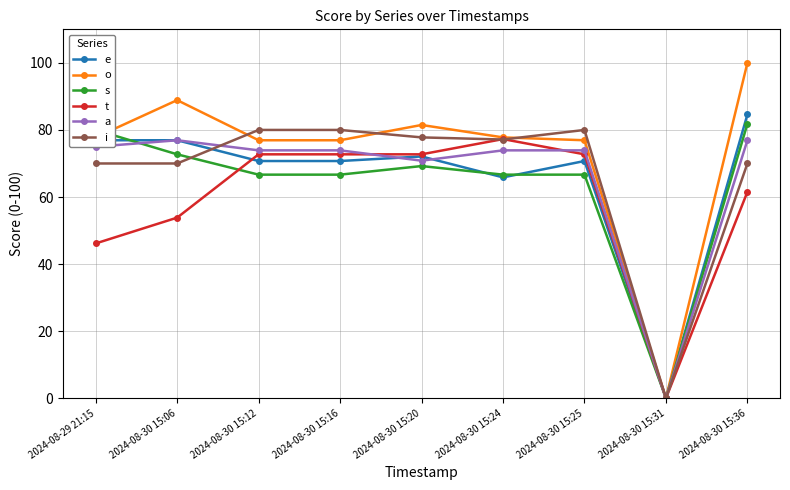

Reading right to left, list all the values displayed in this chart.

e: 2024-08-30 15:36=84.6	2024-08-30 15:31=0.0	2024-08-30 15:25=70.7	2024-08-30 15:24=65.9	2024-08-30 15:20=72.1	2024-08-30 15:16=70.7	2024-08-30 15:12=70.7	2024-08-30 15:06=76.9	2024-08-29 21:15=76.9
o: 2024-08-30 15:36=100.0	2024-08-30 15:31=0.0	2024-08-30 15:25=76.9	2024-08-30 15:24=77.8	2024-08-30 15:20=81.5	2024-08-30 15:16=76.9	2024-08-30 15:12=76.9	2024-08-30 15:06=88.9	2024-08-29 21:15=77.8
s: 2024-08-30 15:36=81.8	2024-08-30 15:31=0.0	2024-08-30 15:25=66.7	2024-08-30 15:24=66.7	2024-08-30 15:20=69.2	2024-08-30 15:16=66.7	2024-08-30 15:12=66.7	2024-08-30 15:06=72.7	2024-08-29 21:15=80.0
t: 2024-08-30 15:36=61.5	2024-08-30 15:31=0.0	2024-08-30 15:25=72.7	2024-08-30 15:24=77.3	2024-08-30 15:20=72.7	2024-08-30 15:16=72.7	2024-08-30 15:12=72.7	2024-08-30 15:06=53.8	2024-08-29 21:15=46.2
a: 2024-08-30 15:36=76.9	2024-08-30 15:31=0.0	2024-08-30 15:25=73.9	2024-08-30 15:24=73.9	2024-08-30 15:20=70.8	2024-08-30 15:16=73.9	2024-08-30 15:12=73.9	2024-08-30 15:06=76.9	2024-08-29 21:15=75.0
i: 2024-08-30 15:36=70.0	2024-08-30 15:31=0.0	2024-08-30 15:25=80.0	2024-08-30 15:24=77.1	2024-08-30 15:20=77.8	2024-08-30 15:16=80.0	2024-08-30 15:12=80.0	2024-08-30 15:06=70.0	2024-08-29 21:15=70.0